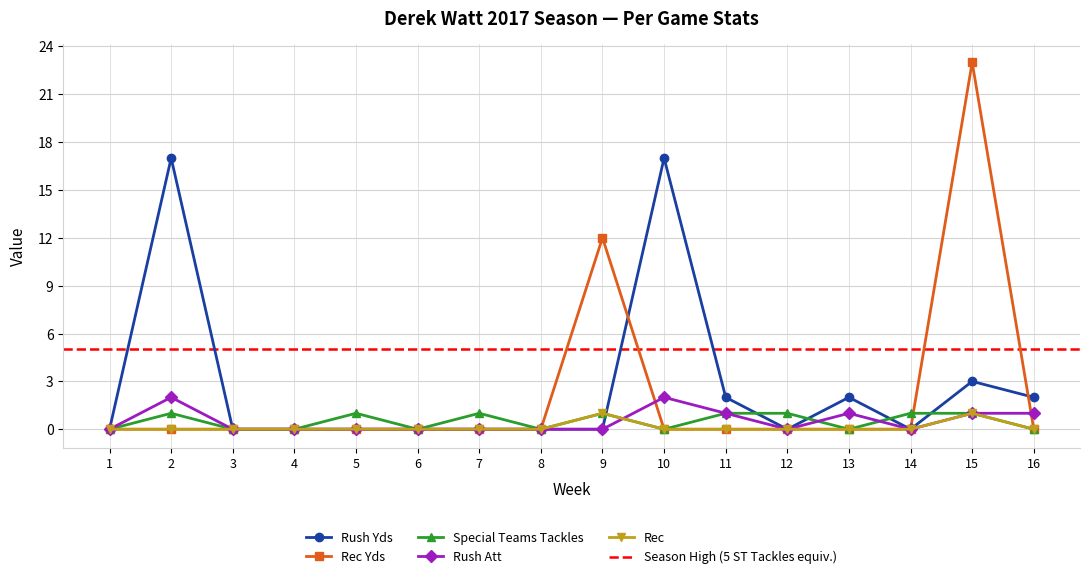

Between 3 and 9, which series saw the biggest shift?

Rec Yds